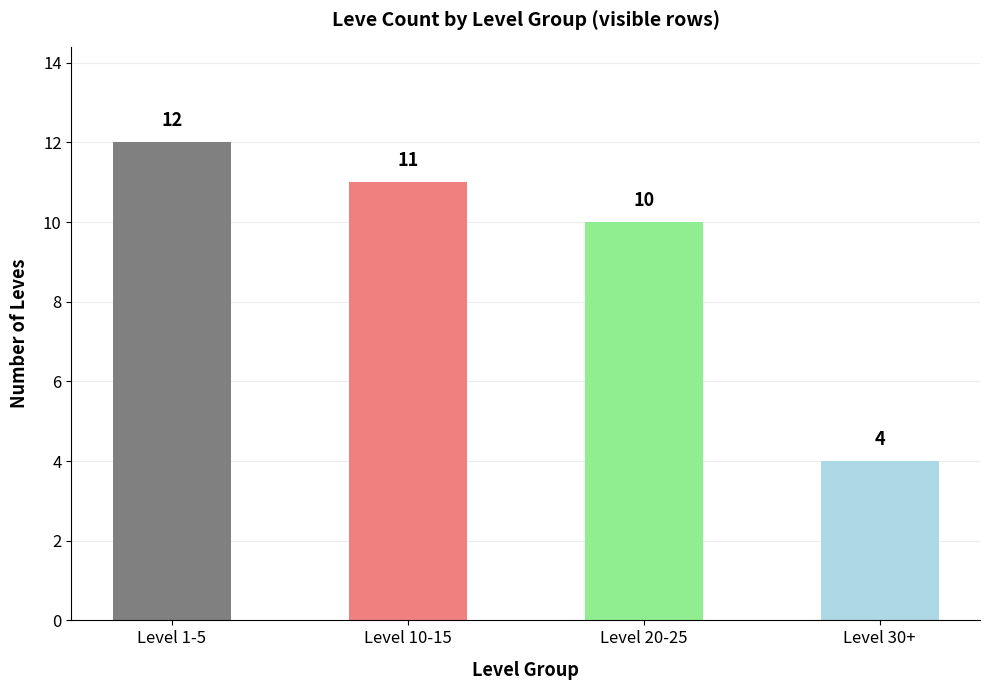

How many categories are shown in the chart?

4